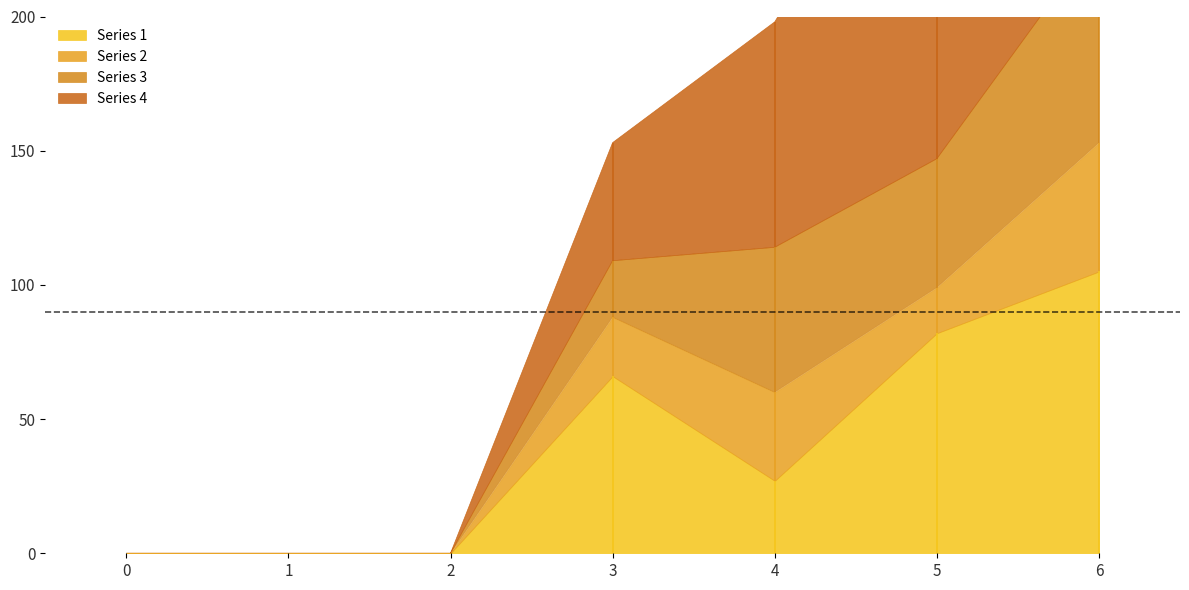

Where does the 1 series first go above 27?

3